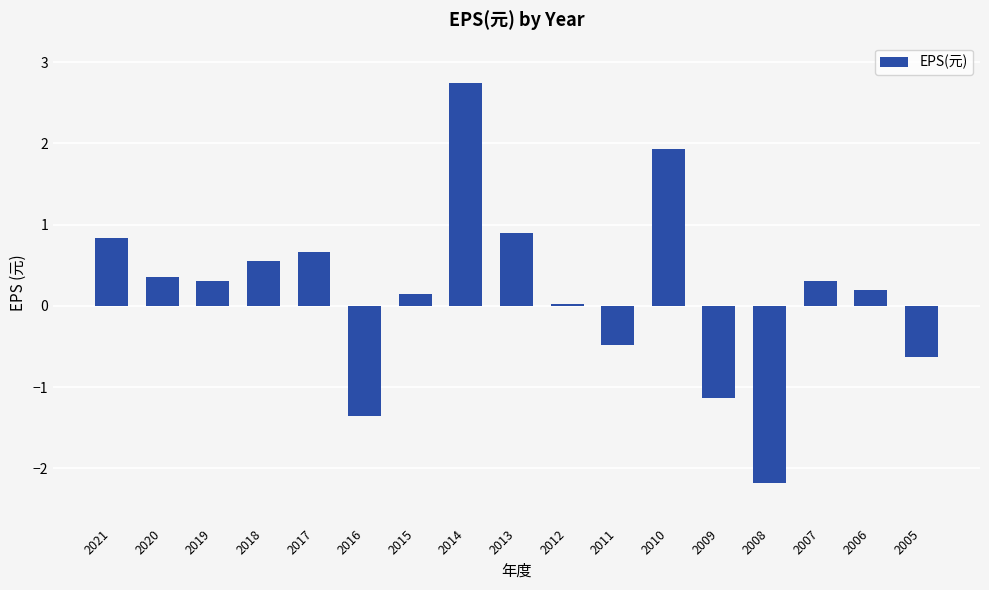

True or false: the data shows 0.5 at 2007.

False